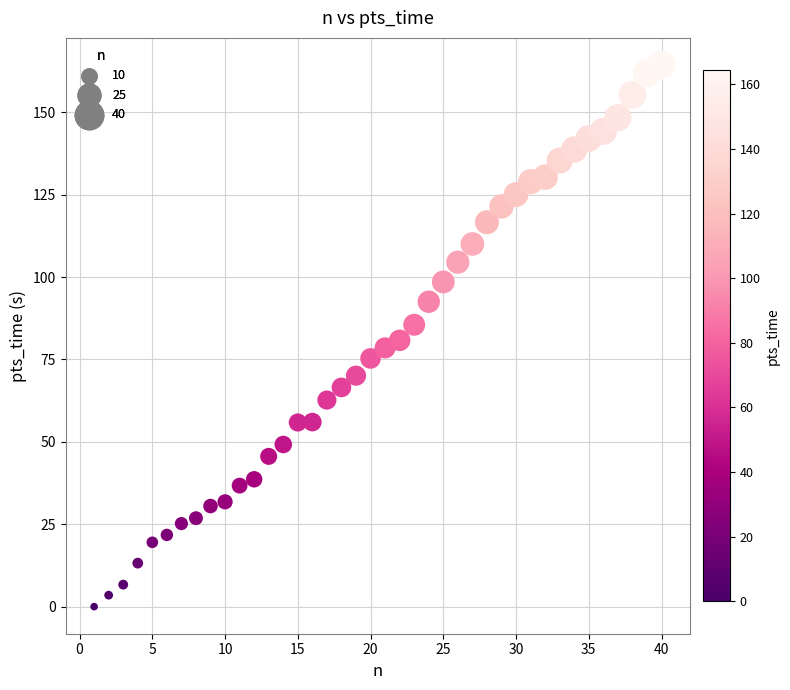

What is the range of Y values (max minus min)?

164.4